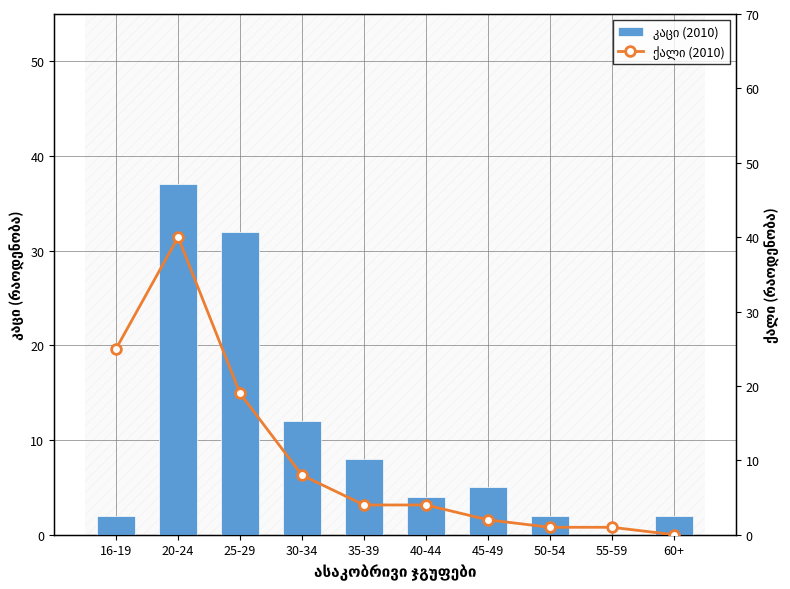

Is the value of ქალი (2010) at 16-19 greater than the value of კაცი (2010) at 40-44?

Yes